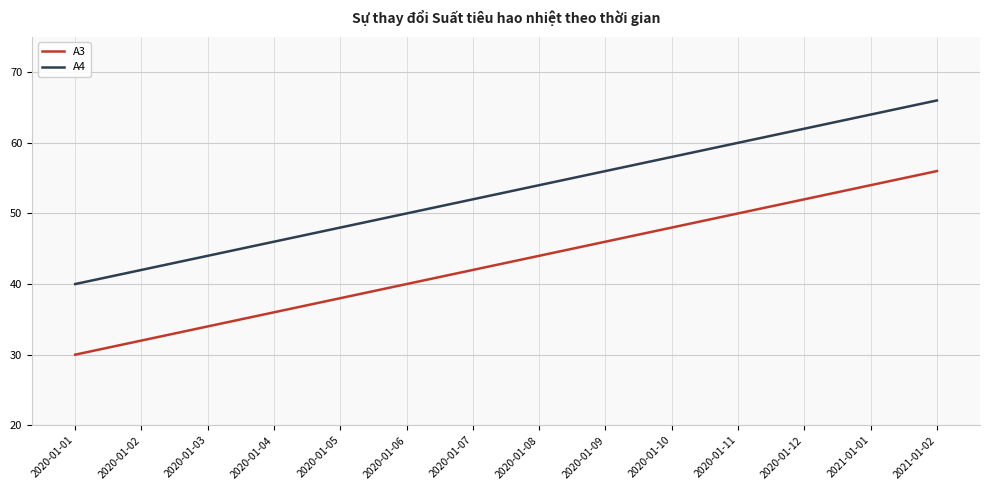

What value does the A4 series have at 2020-01-12, to the nearest 10?

60